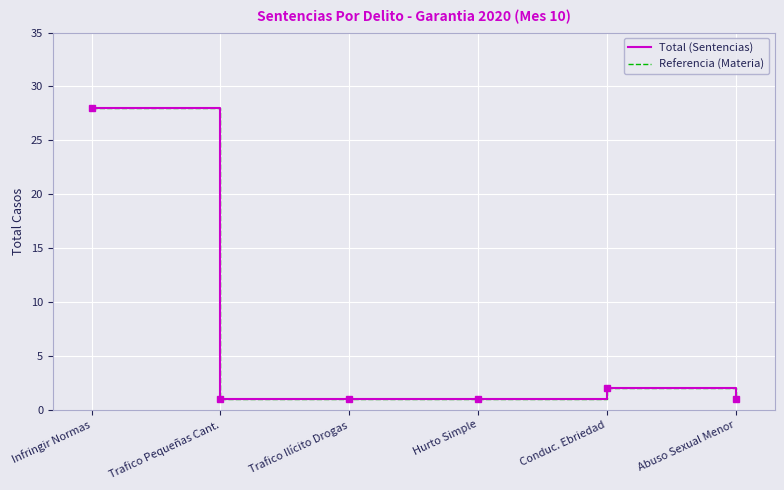

The value of Referencia (Materia) at Hurto Simple is 0. True or false?

False